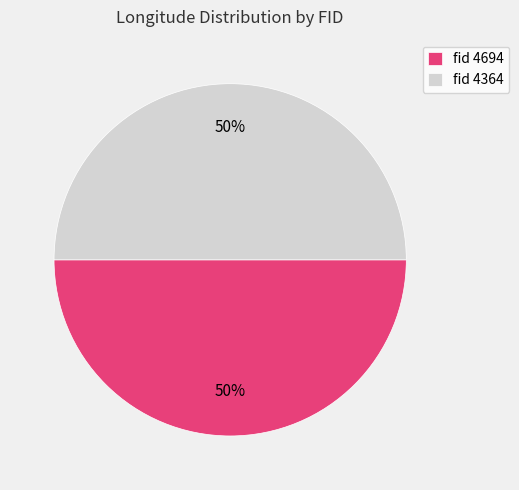

Do fid 4364 and fid 4694 together represent more than half of the pie?

Yes